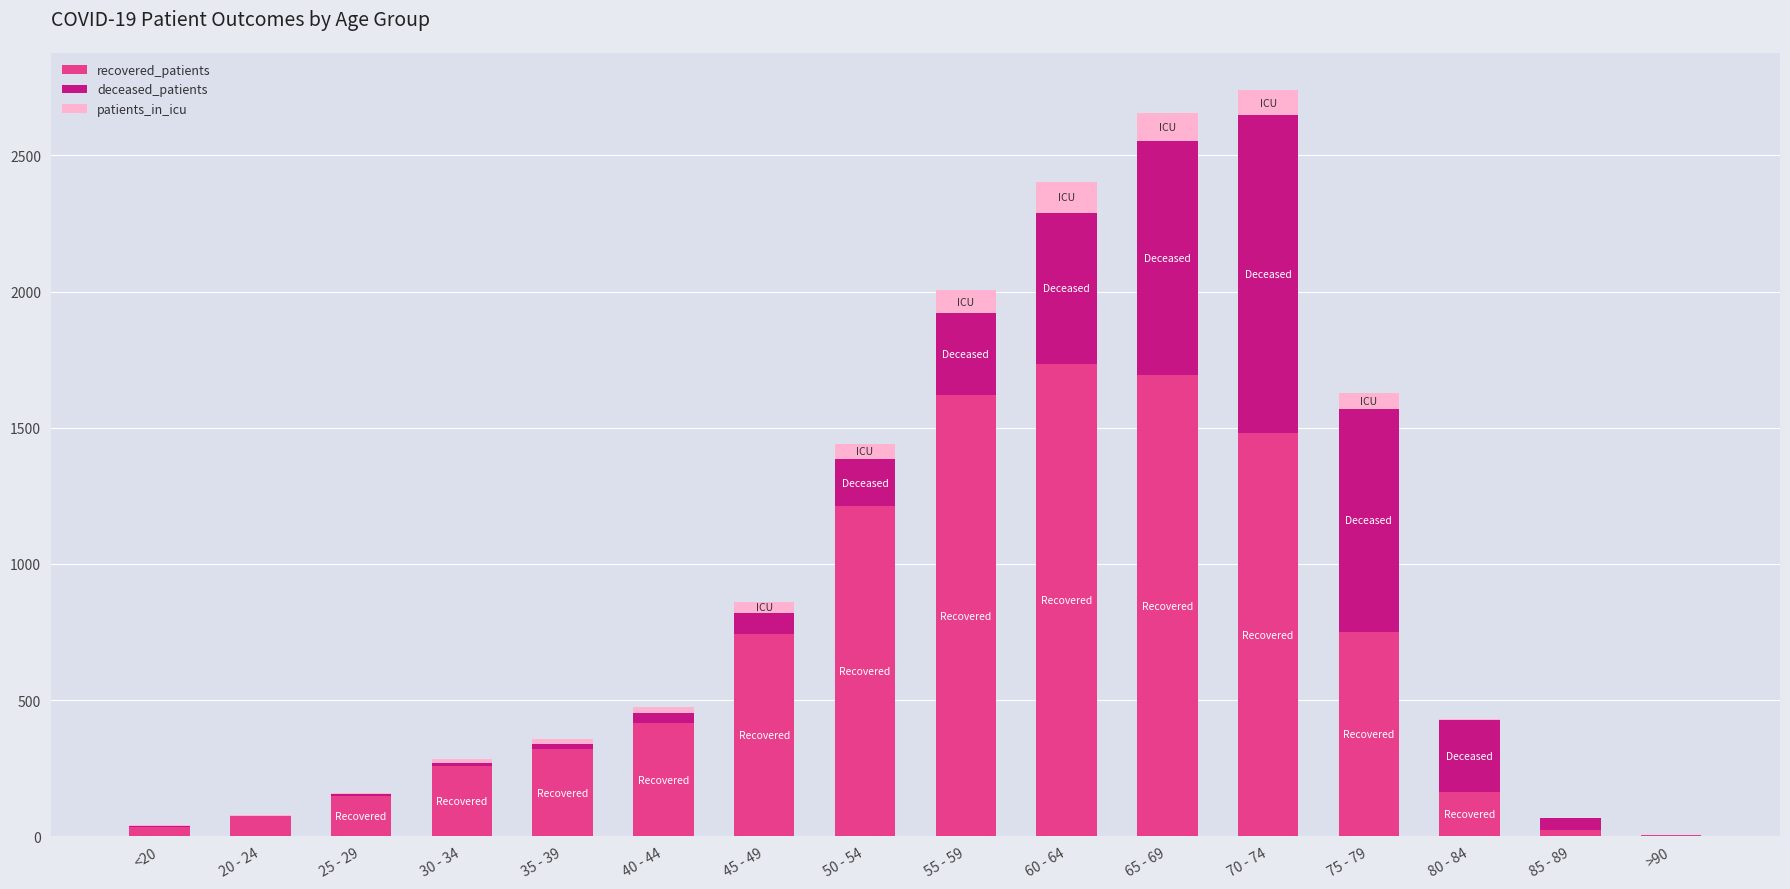

Are the bars grouped side by side (vs. stacked)?

No